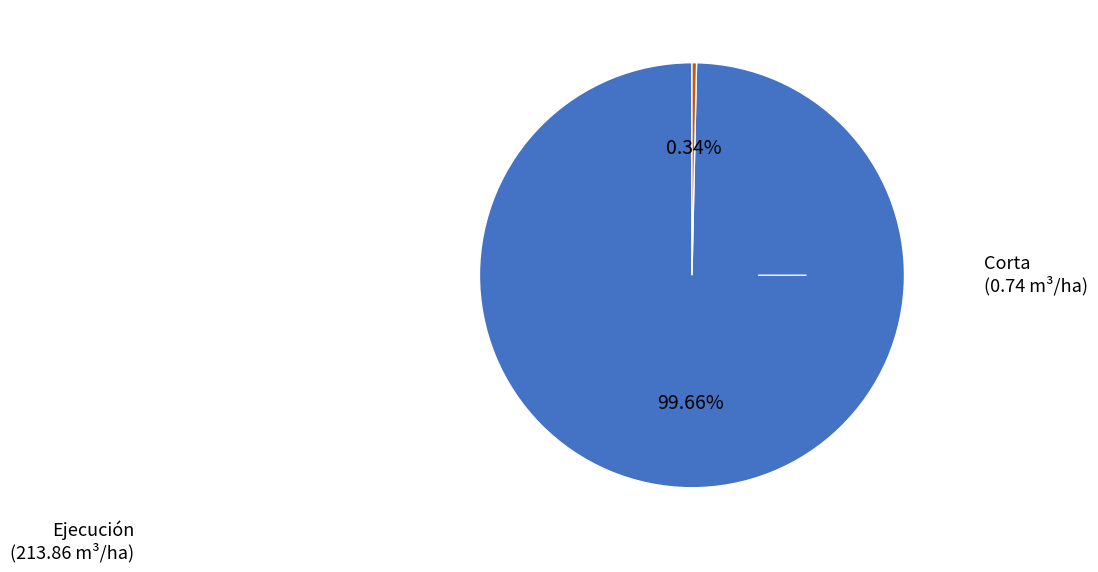

Does any single category account for the majority?

Yes